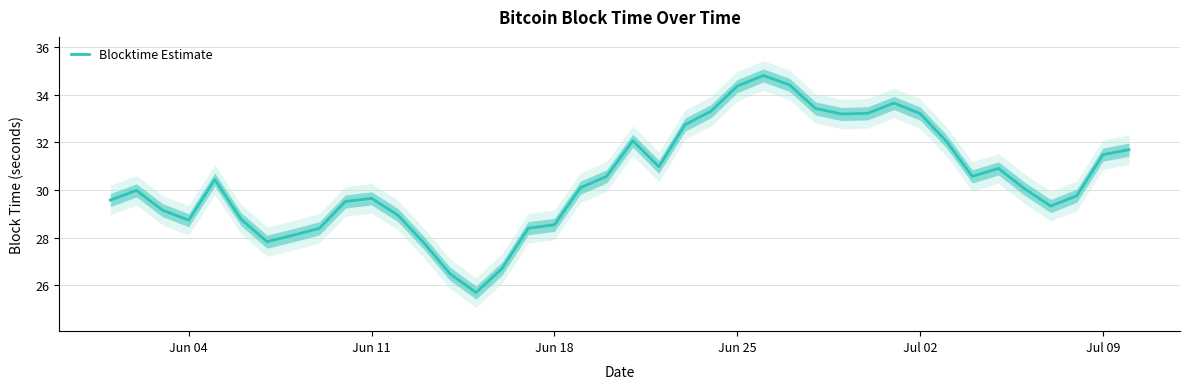

What is the difference between the maximum and minimum values?

9.1